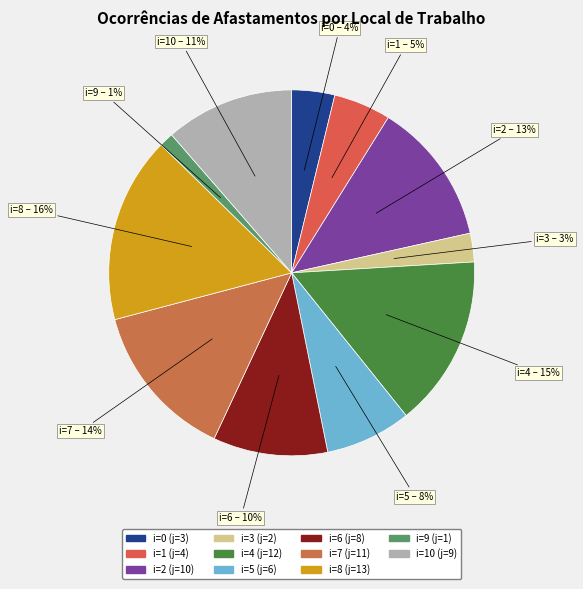

Rank the categories by value from highest to lowest.

8, 4, 7, 2, 10, 6, 5, 1, 0, 3, 9